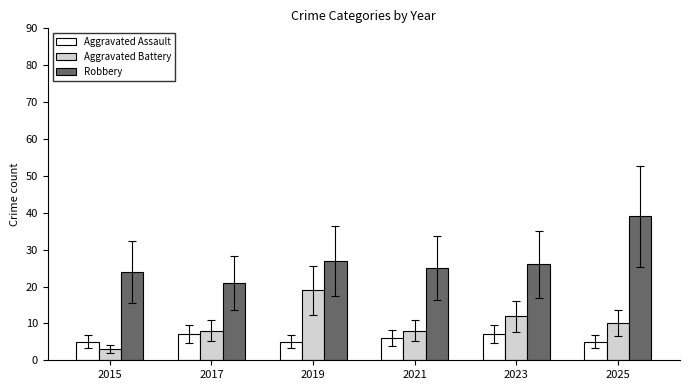

What is the difference between the maximum and second lowest values in the Robbery series?

15